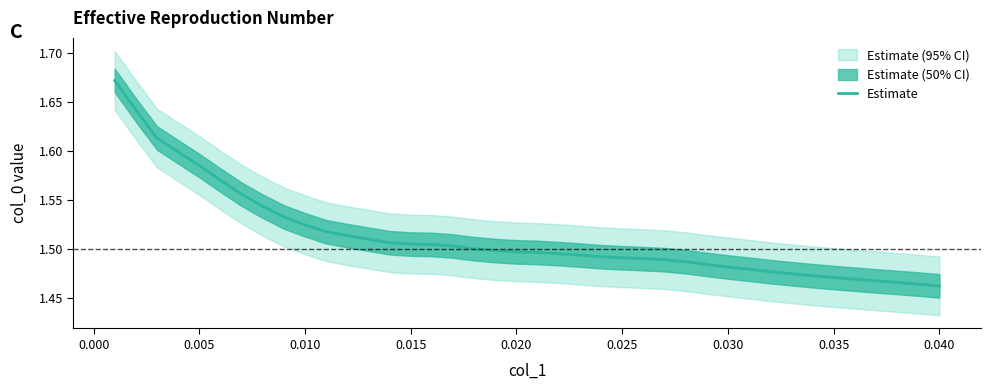

Does the chart display data point markers on the line(s)?

No